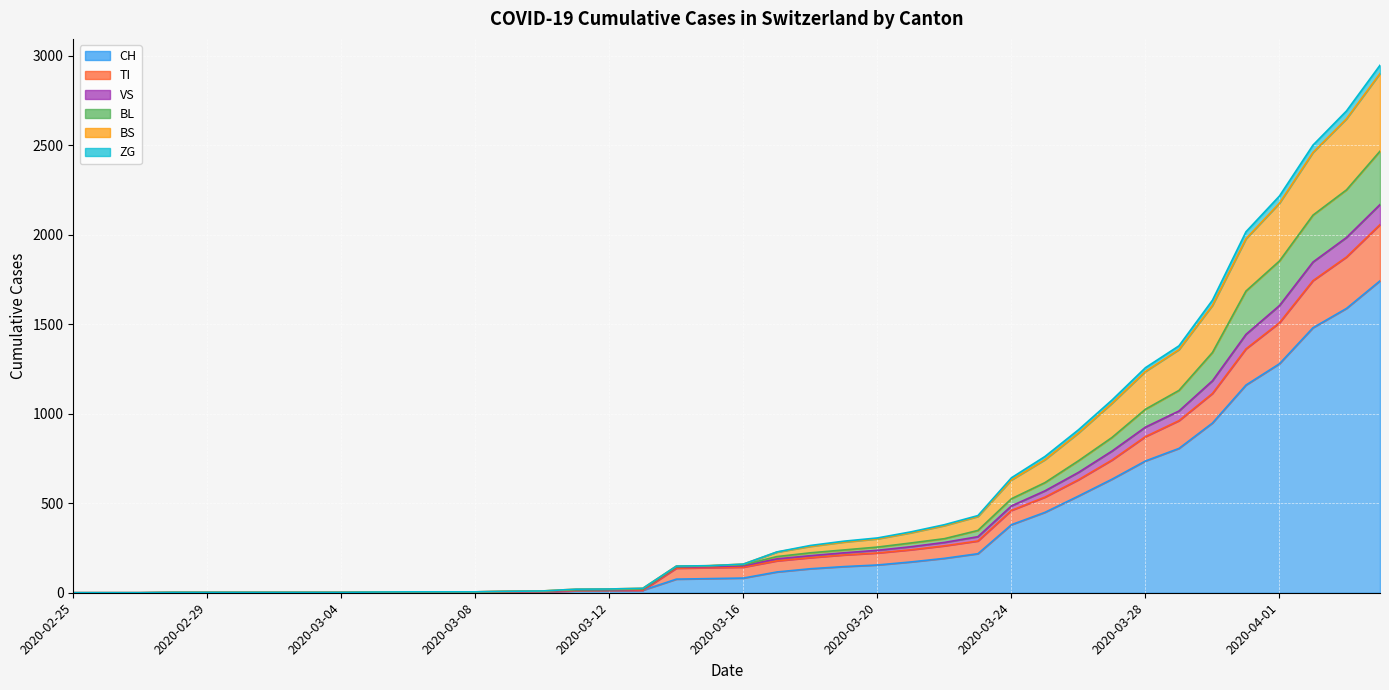

True or false: BS and CH cross at least once.

False